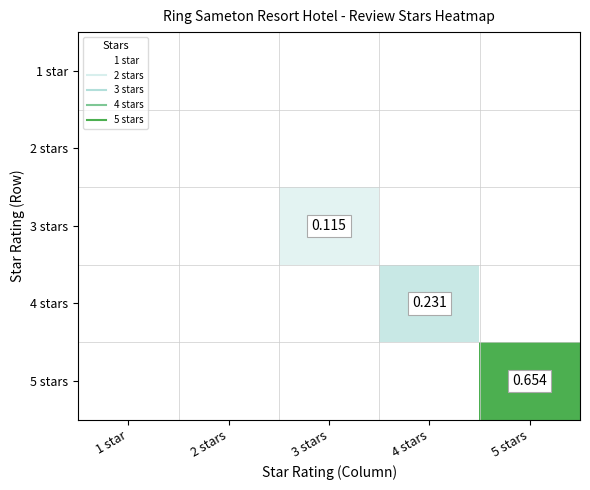

The 4 stars series shows -0.1 at 5 stars. True or false?

False